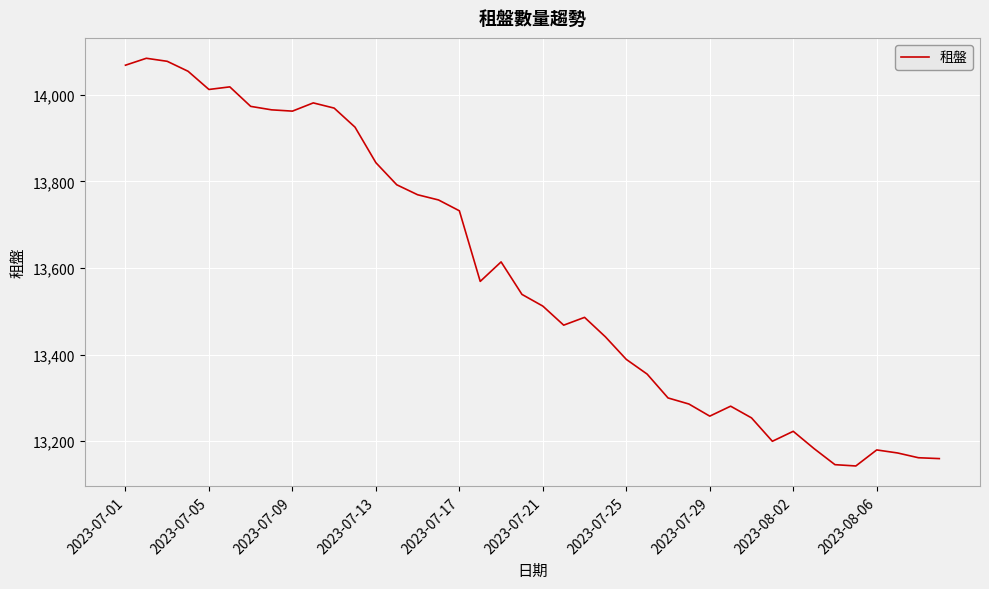

How many lines are shown in the chart?

1